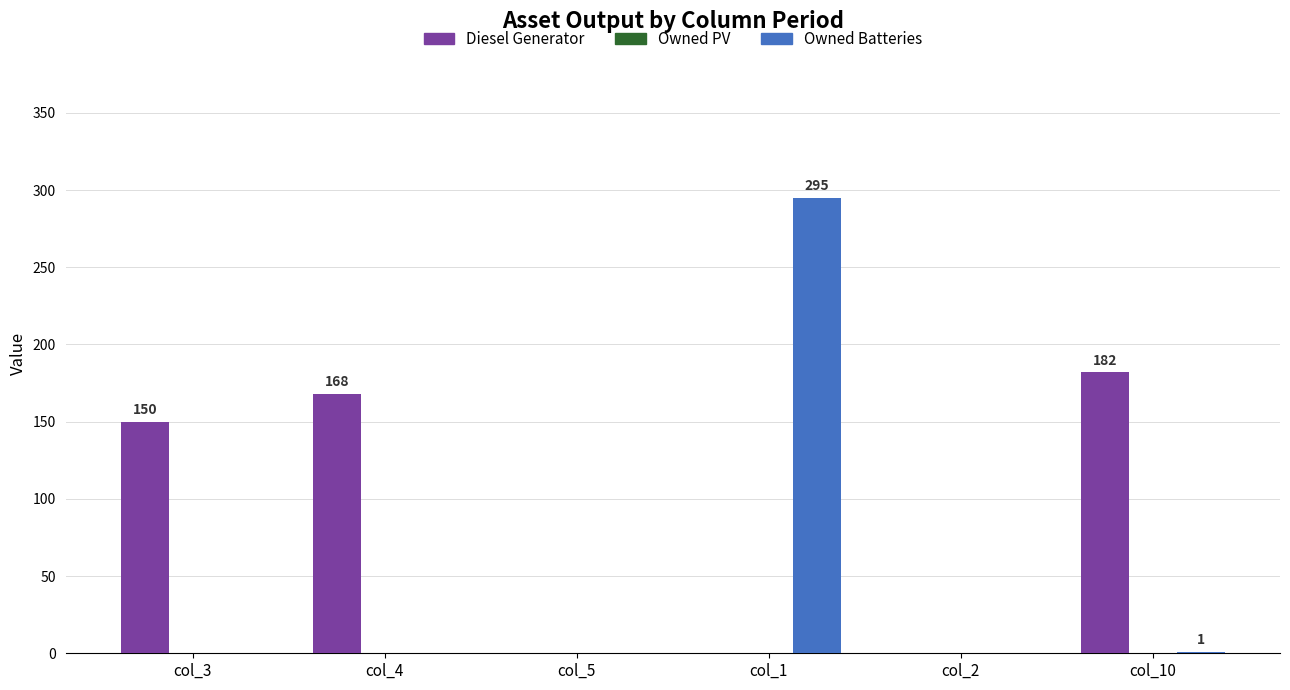

What is the sum of all Owned Batteries values?

296